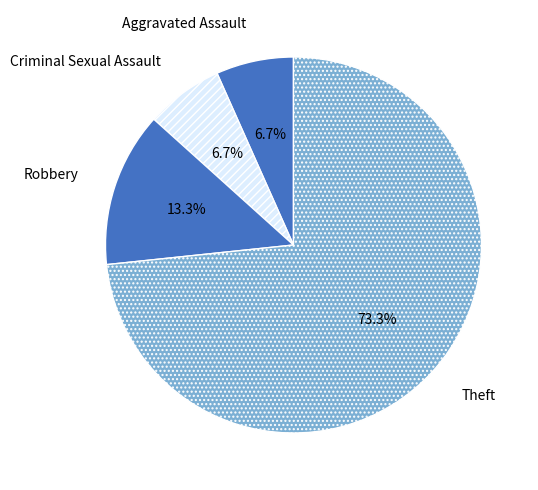

Which category has the biggest portion of the pie?

Theft